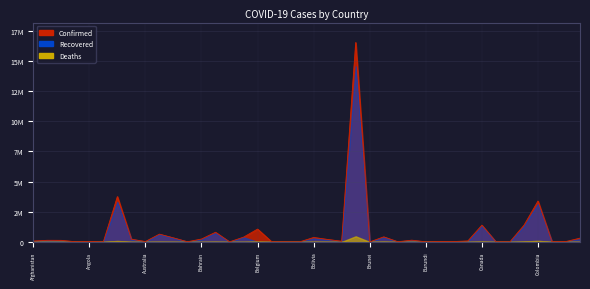

What is the difference between the maximum and second lowest values in the Deaths series?

461928